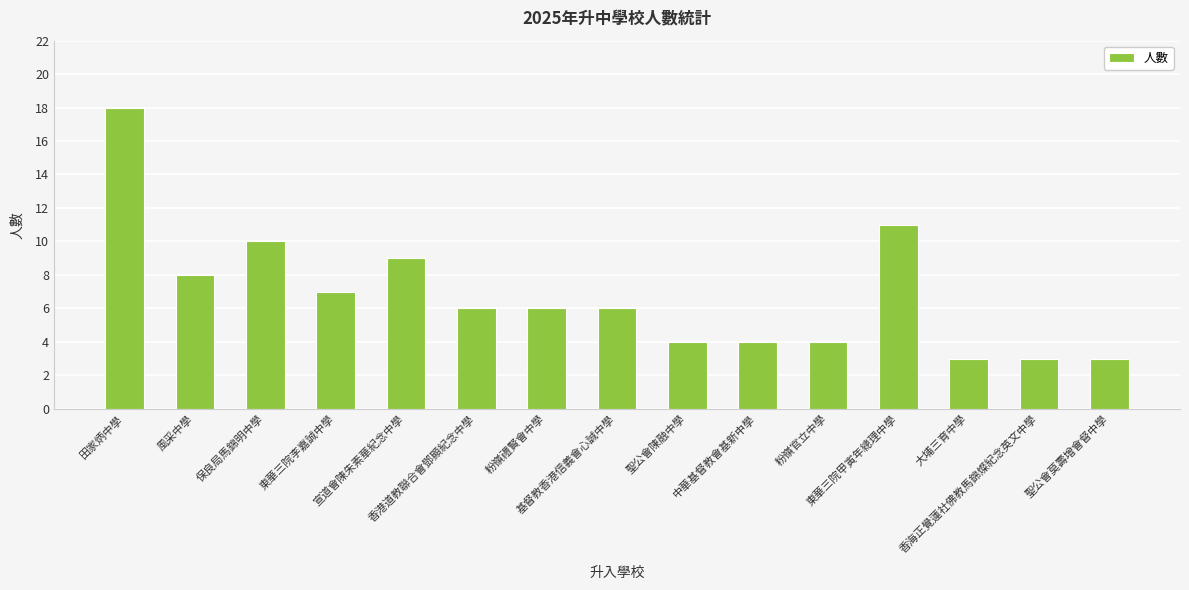

What is the difference between the maximum and minimum values?

15